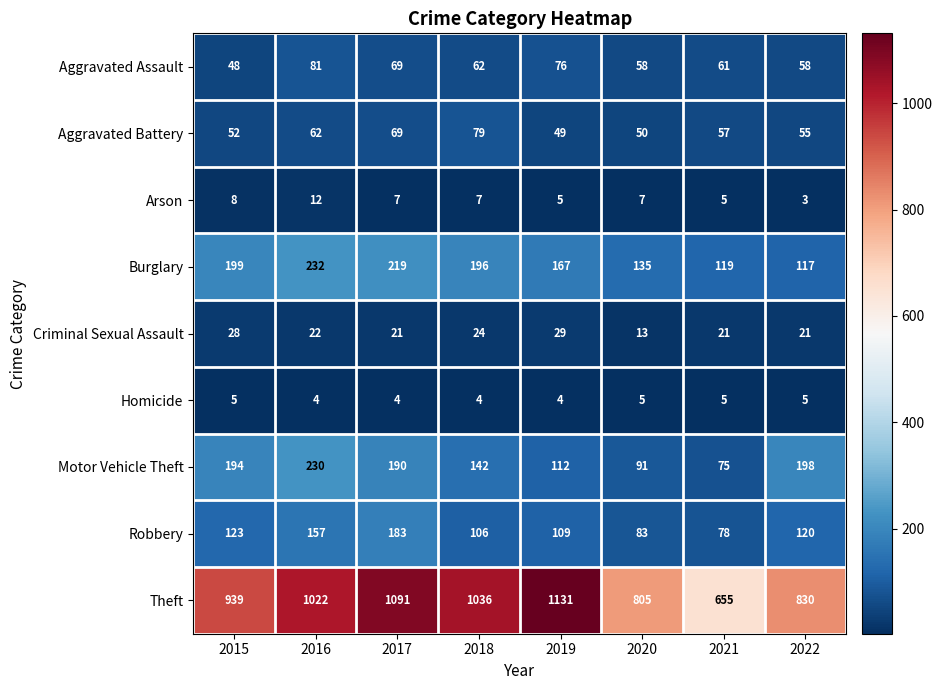

How many values in the Arson series are below 7?

3